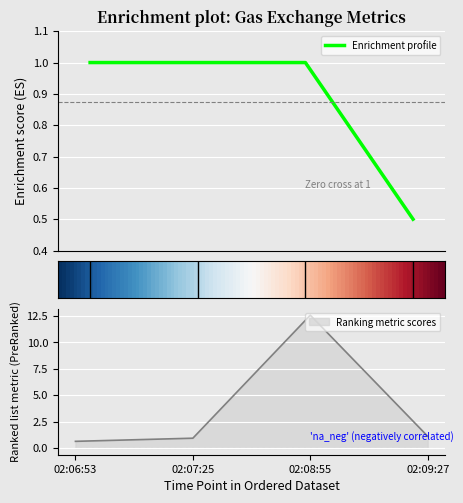

What is the label of the 4th point from the right?

02:06:53